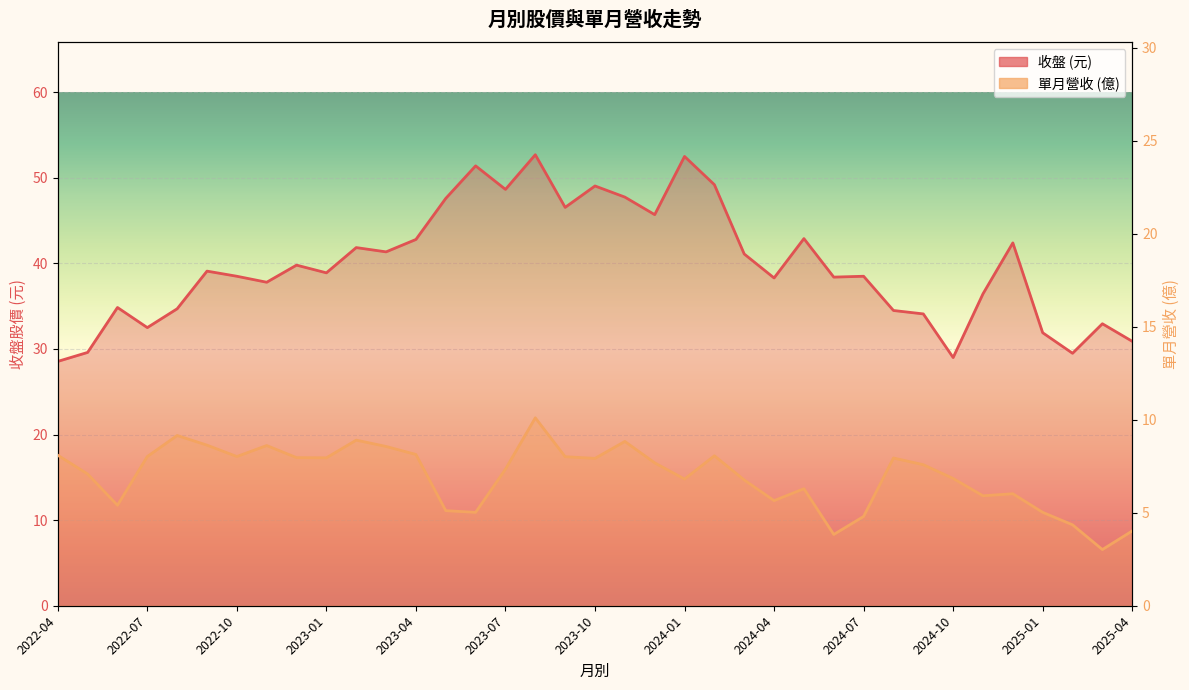

Where is the first local maximum for 單月營收?

2022-08